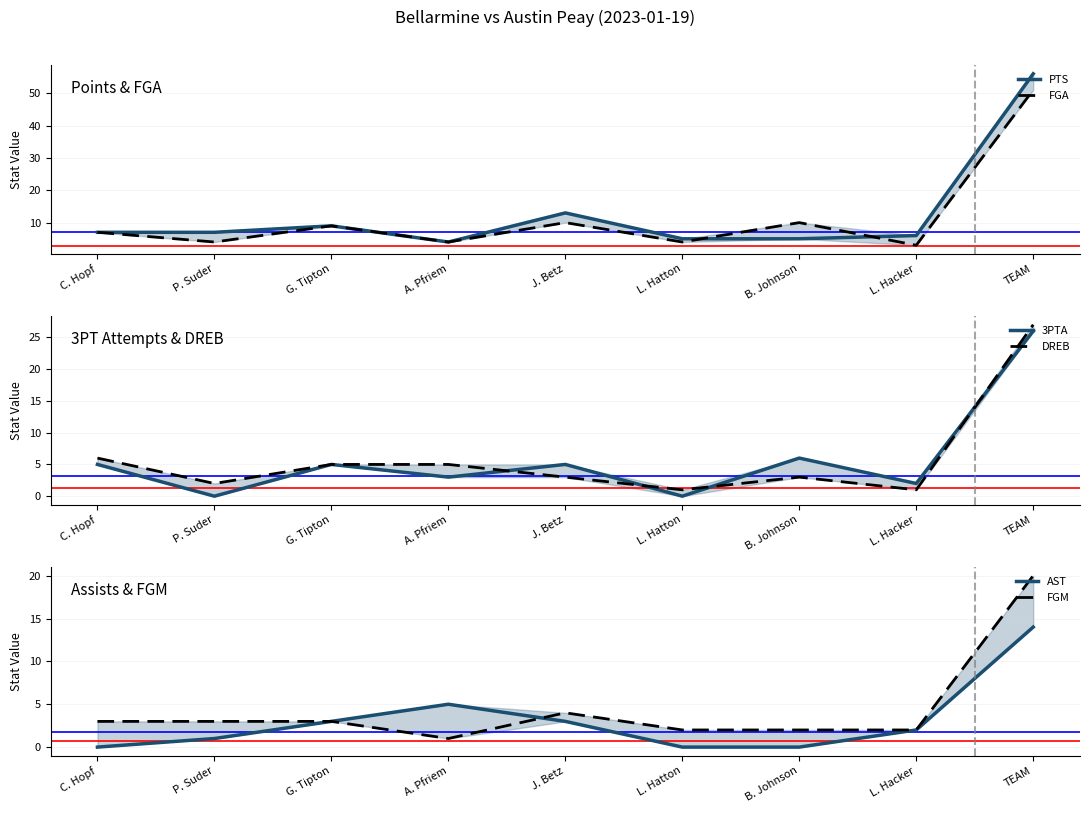

Between J. Betz and L. Hatton, which series saw the biggest shift?

PTS